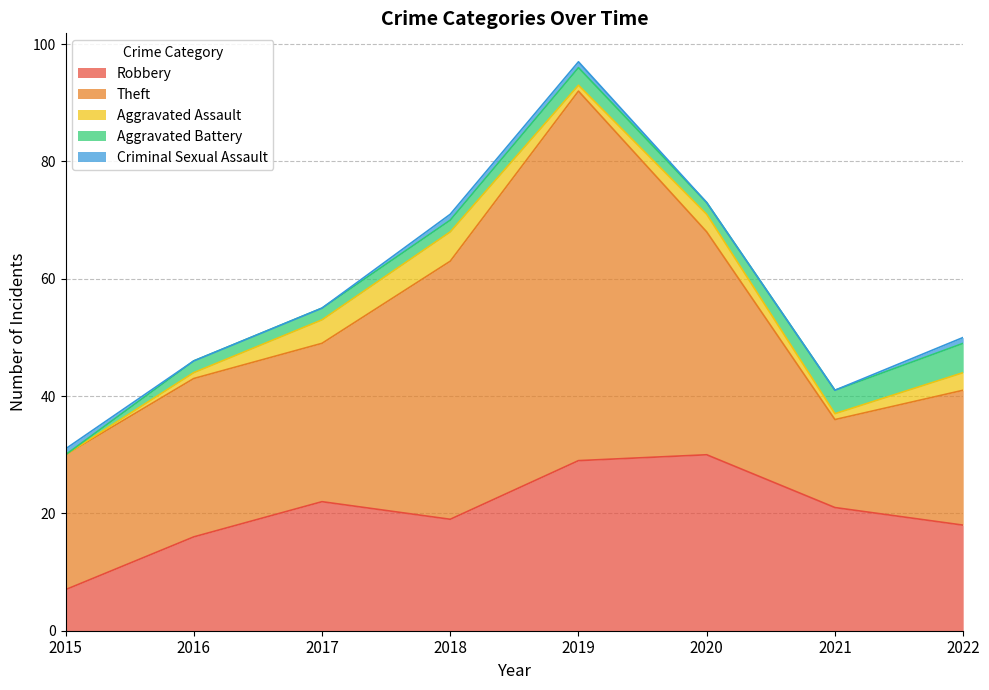

At which label does Aggravated Battery first exceed 2?

2019